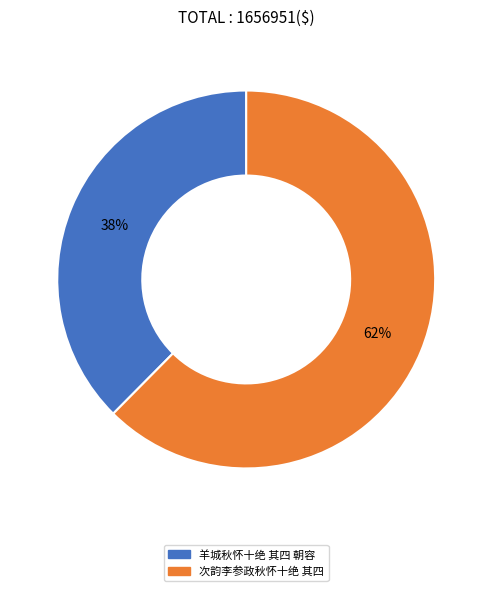

The 羊城秋怀十绝 其四 朝容 slice represents 38% of the pie. True or false?

True